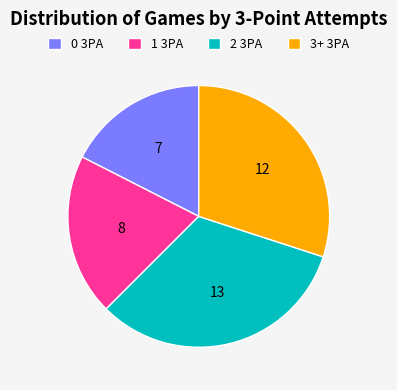

Rank the categories by value from highest to lowest.

2 3PA, 3+ 3PA, 1 3PA, 0 3PA